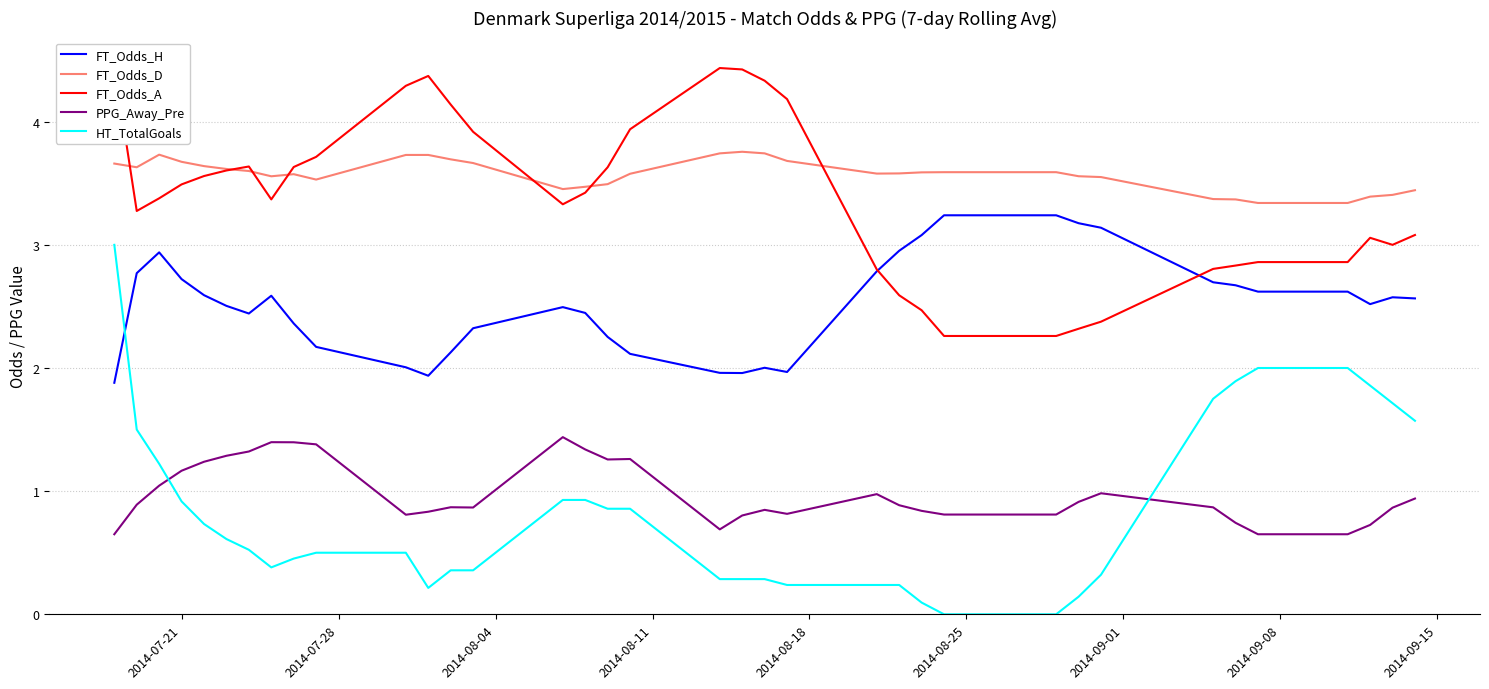

Where is the first local minimum for FT_Odds_H?

2